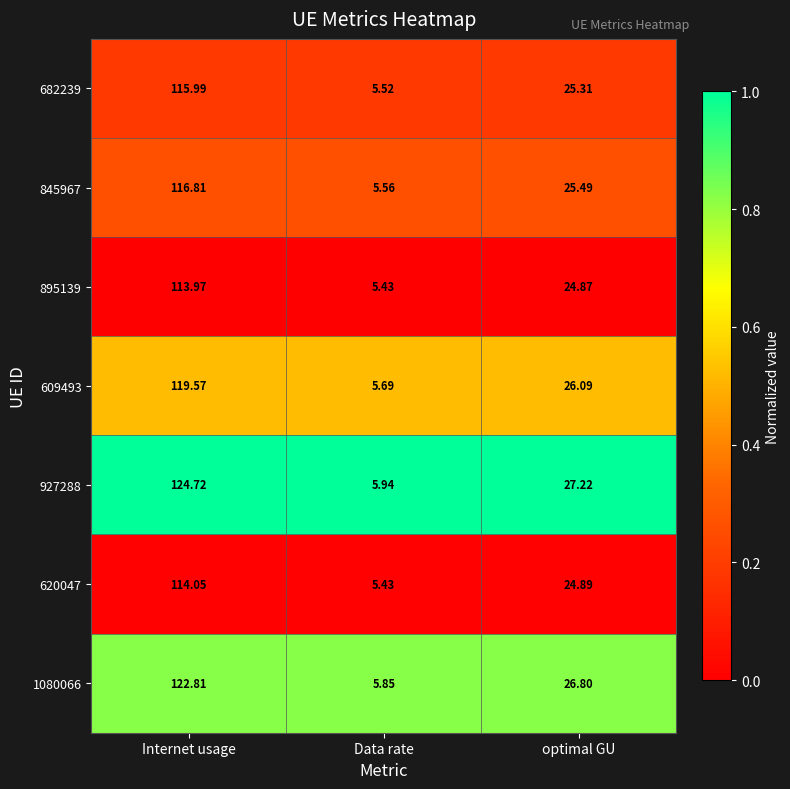

What is the greatest value displayed?

124.7